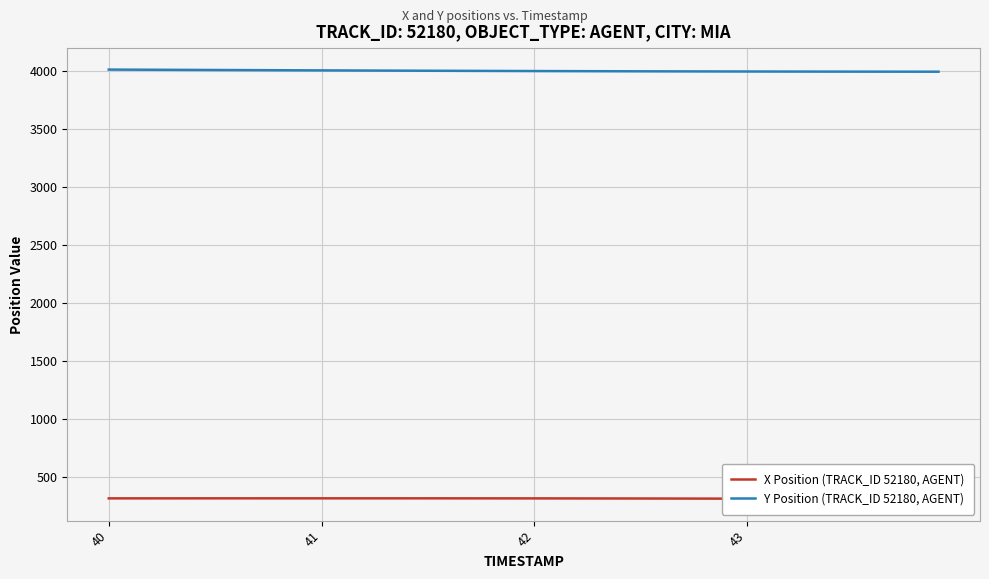

What is the highest value of the Y Position (TRACK_ID 52180, AGENT) series?

4012.6